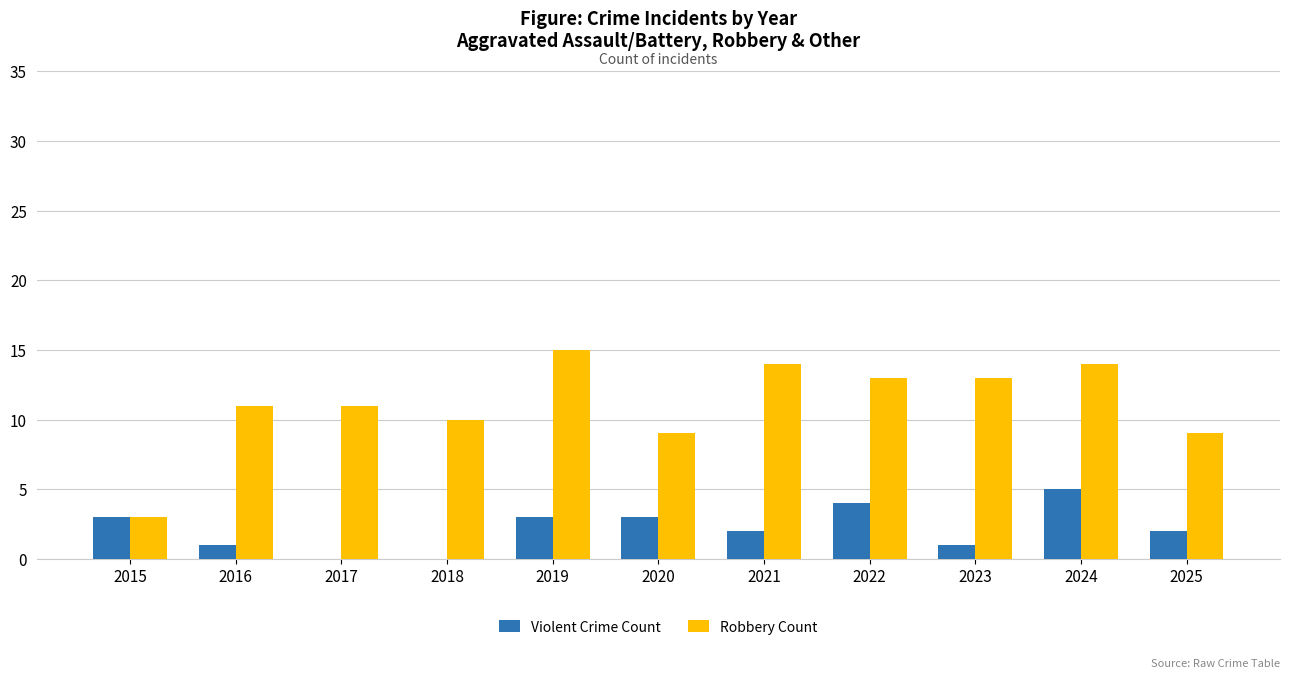

What is the difference between the Violent Crime Count values at 2018 and 2021?

2